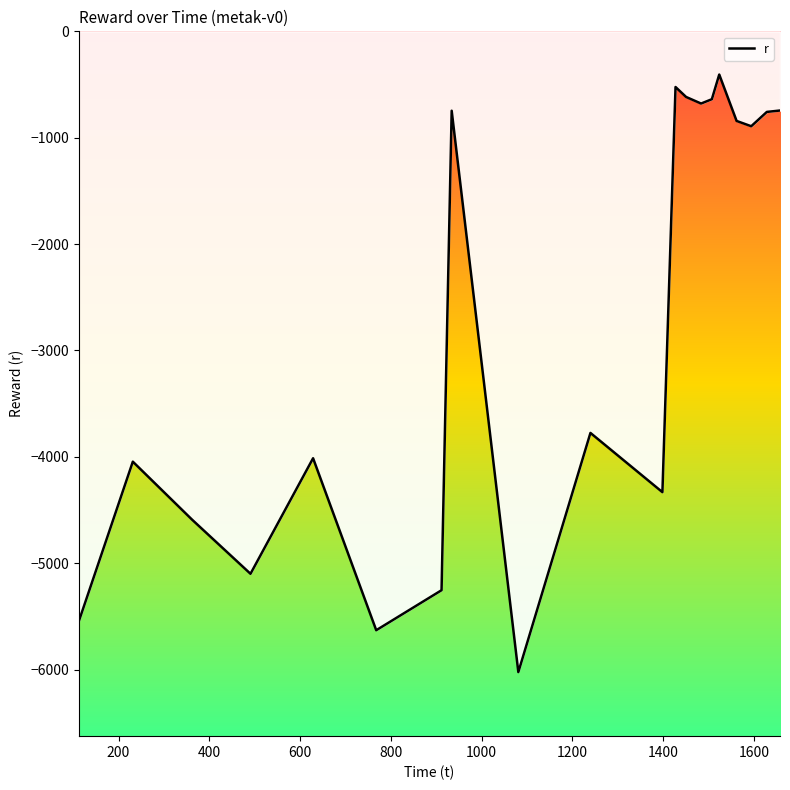

What is the smallest value displayed?

-6023.8